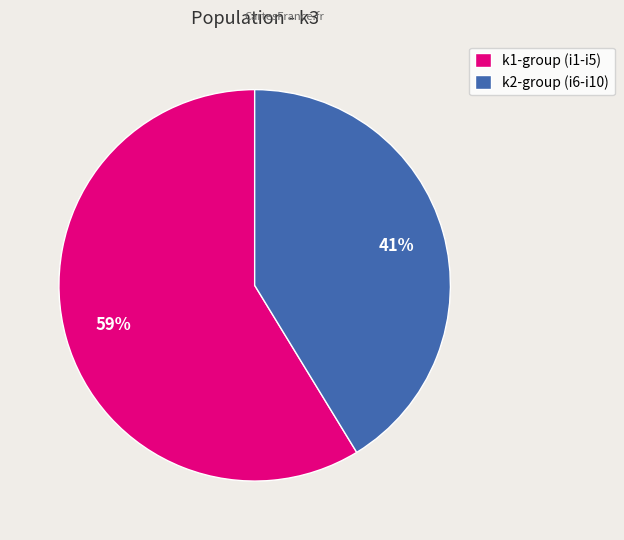

Do k1-group (i1-i5) and k2-group (i6-i10) together represent more than half of the pie?

Yes